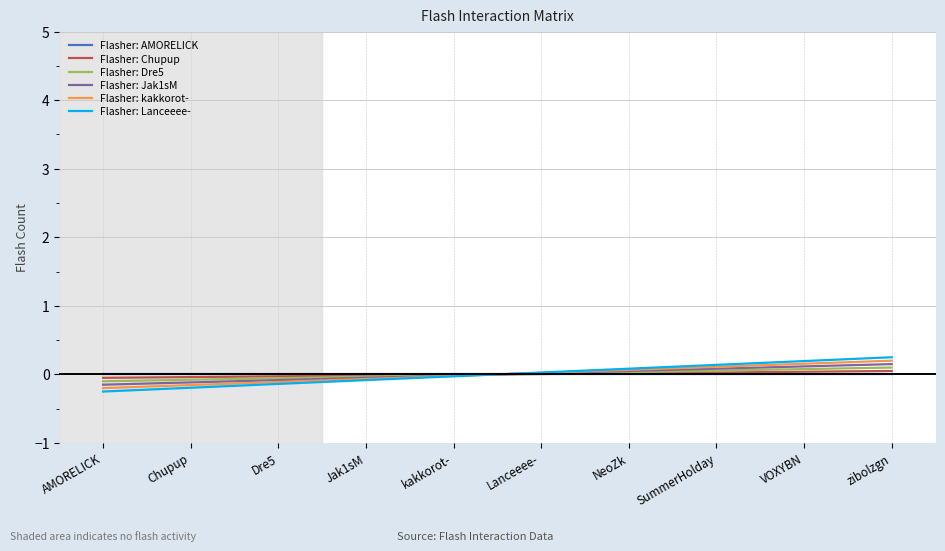

What is the value of the Flasher: Dre5 point at the 3rd from the left?

-0.1